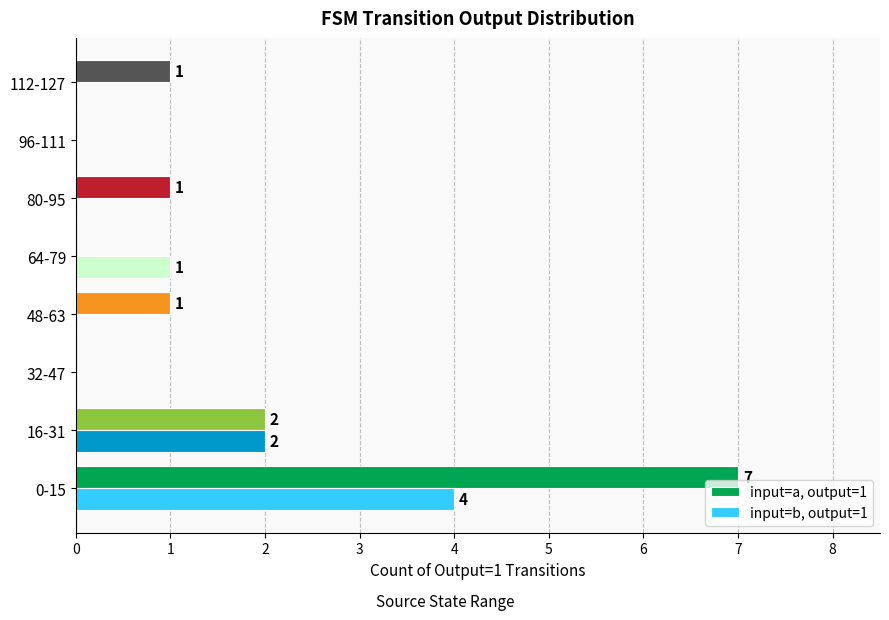

What is the sum of the input=a, output=1 values at 0-15 and 16-31?

9